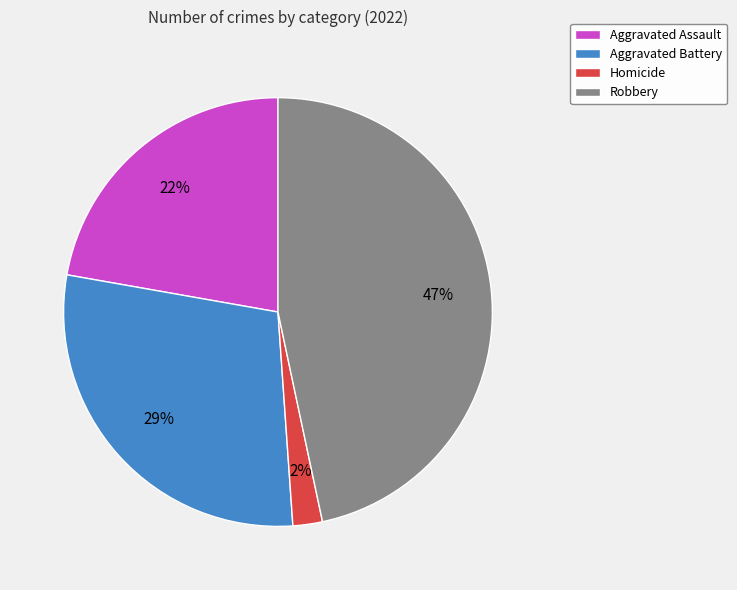

Is it true that Homicide is 2% of the pie?

True